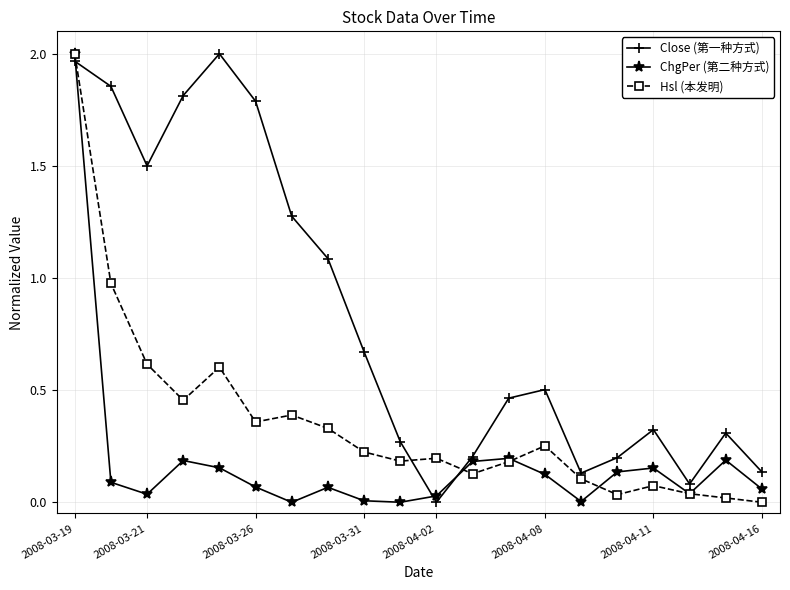

Rank the series by their average value, from lowest to highest.

ChgPer (第二种方式), Hsl (本发明), Close (第一种方式)